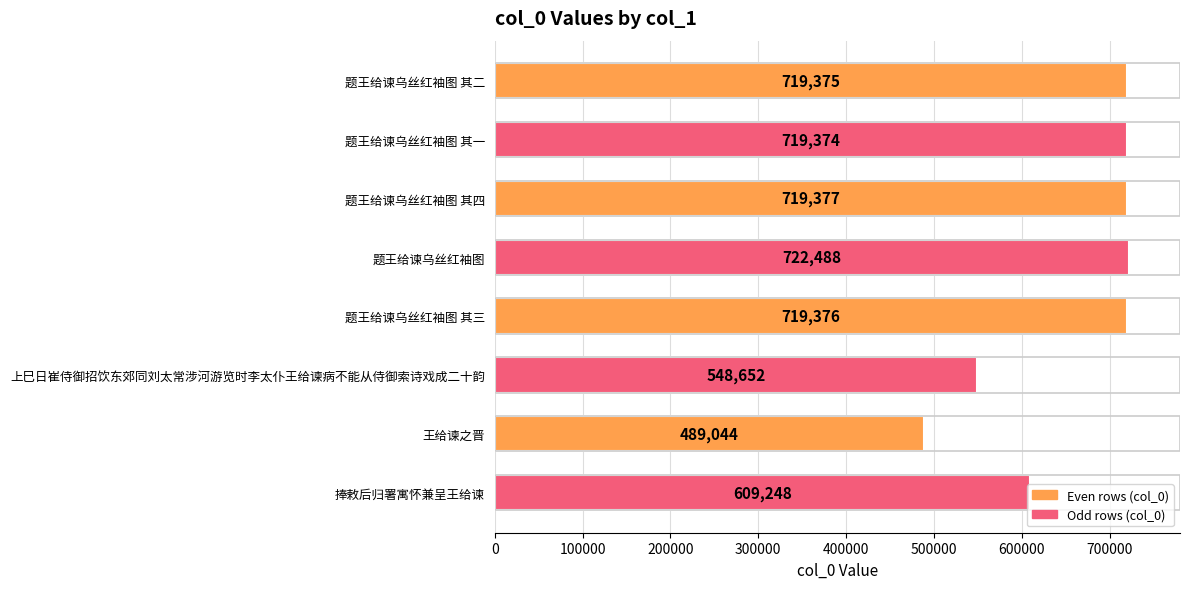

How many data points does each series have?

8